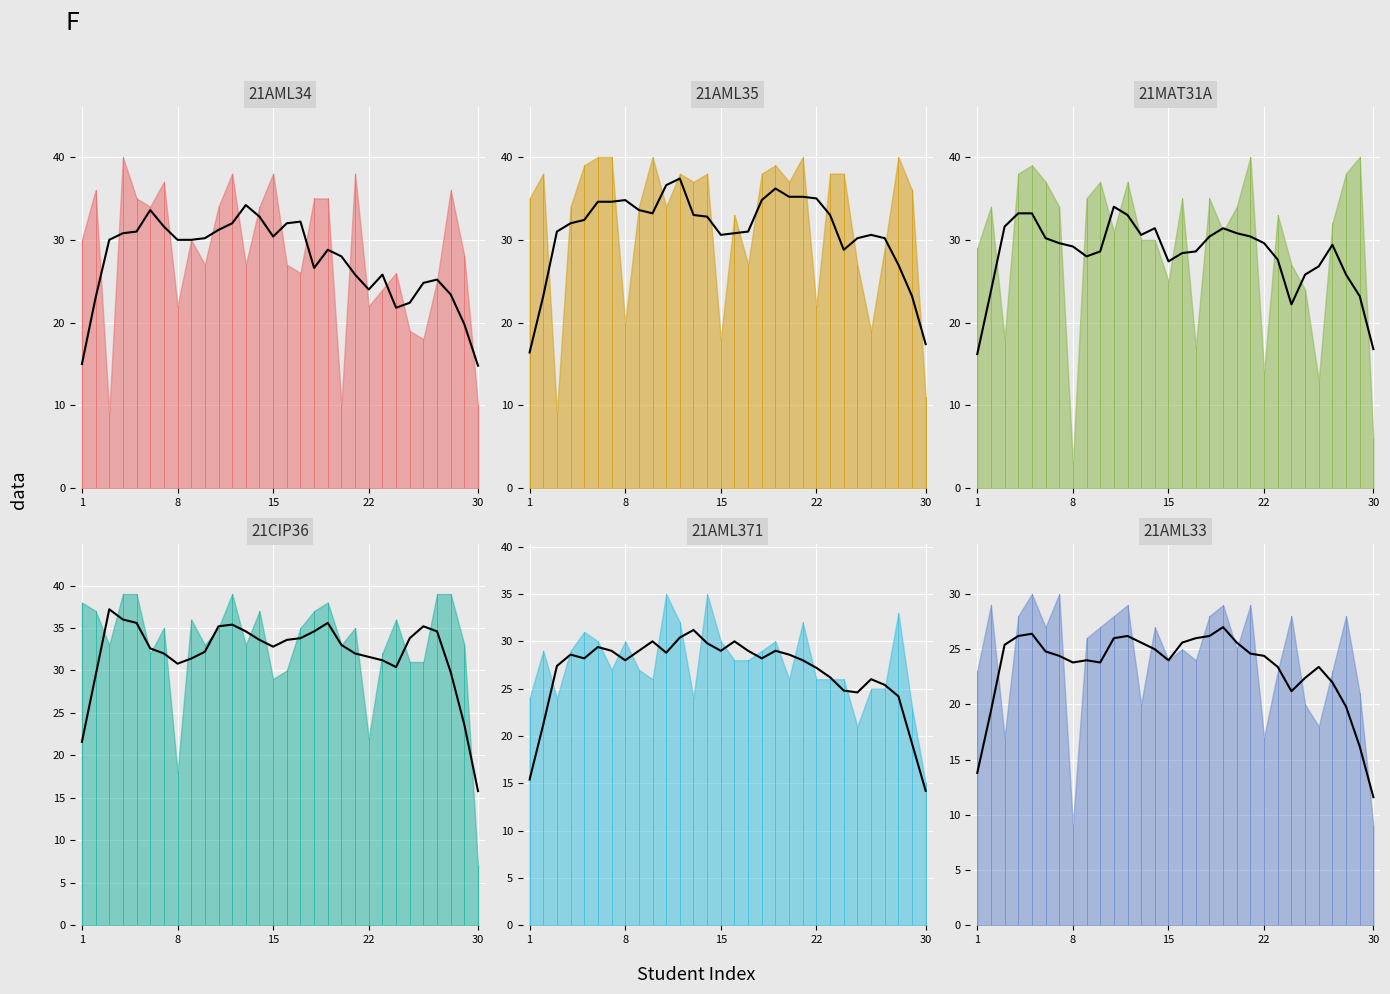

How many lines are shown in the chart?

6